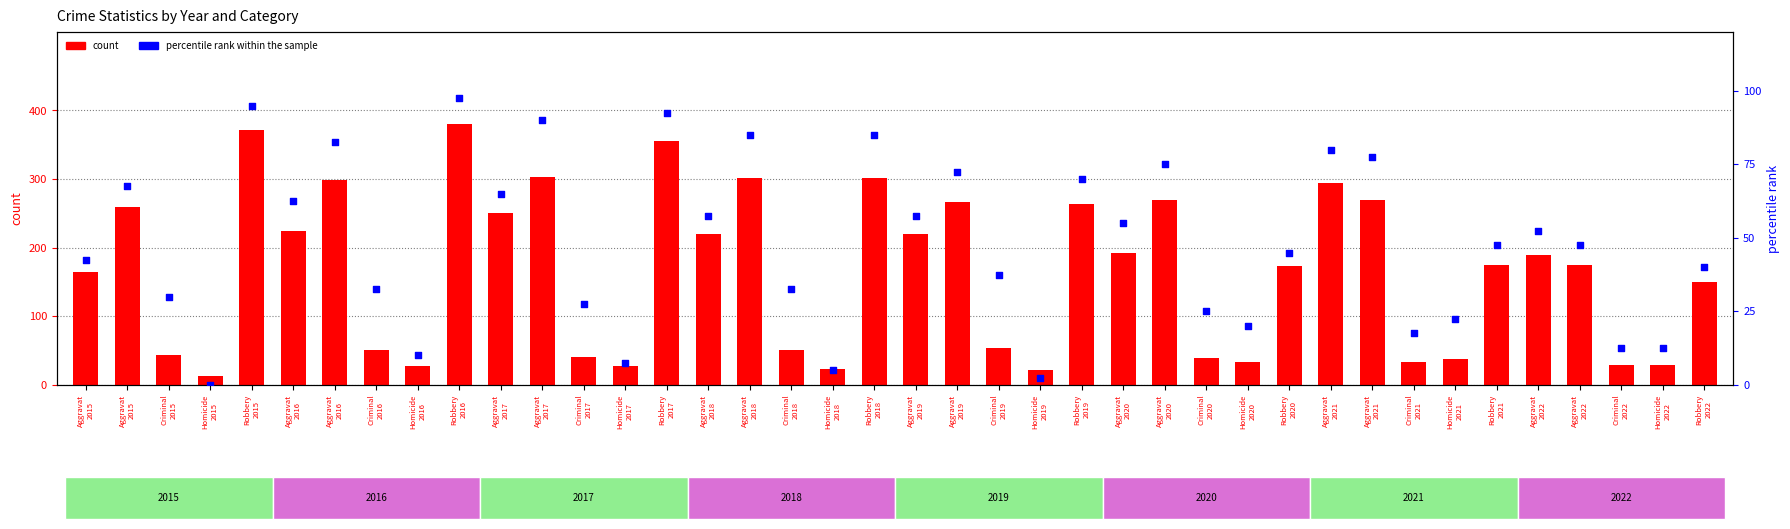

At which category is the sum across all series the highest?

Robbery
2016